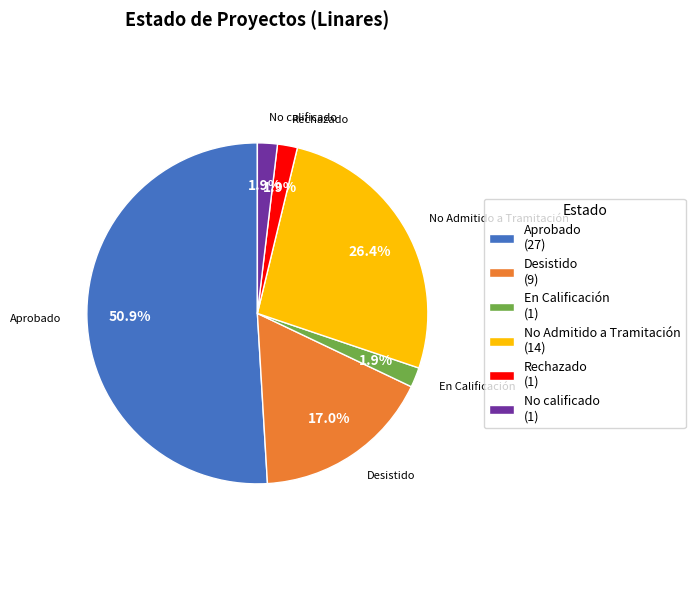

To the nearest percent, what is the combined percentage of No calificado and En Calificación?

4%